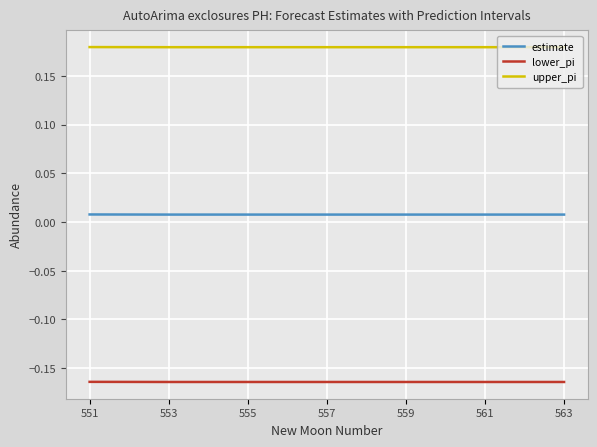

What are all the series names shown in the legend?

estimate, lower_pi, upper_pi